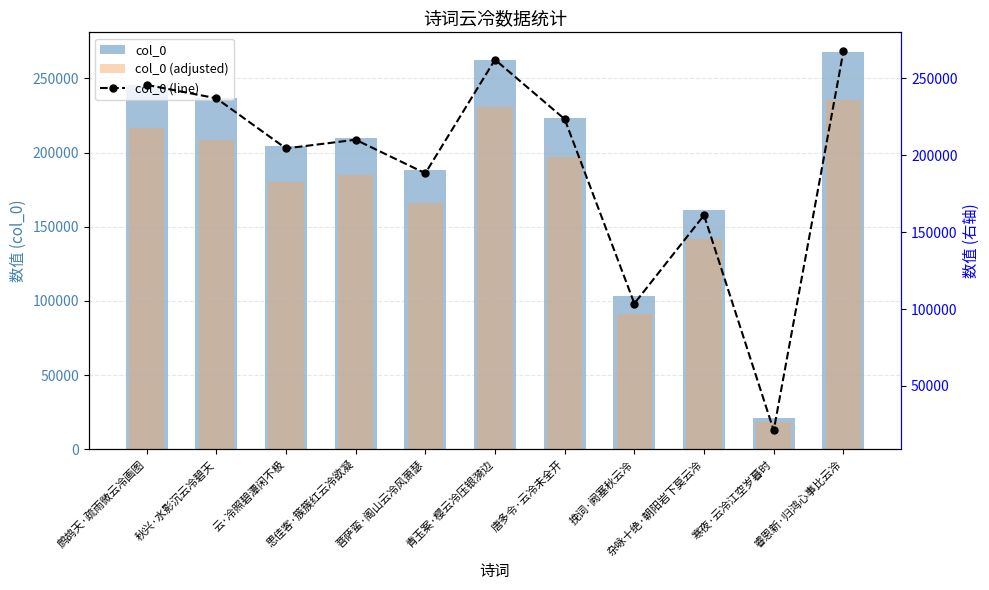

Rank the categories by col_0 (adjusted) value from lowest to highest.

寒夜·云冷江空岁暮时, 挽词·阙塞秋云冷, 杂咏十绝·朝阳岩下莫云冷, 菩萨蛮·阁山云冷风萧瑟, 云·冷照碧潭闲不极, 思佳客·簇簇红云冷欲凝, 唐多令·云冷未全开, 秋兴·水影沉云冷碧天, 鹧鸪天·疏雨微云冷画图, 青玉案·樱云冷压银漪边, 睿恩新·归鸿心事比云冷